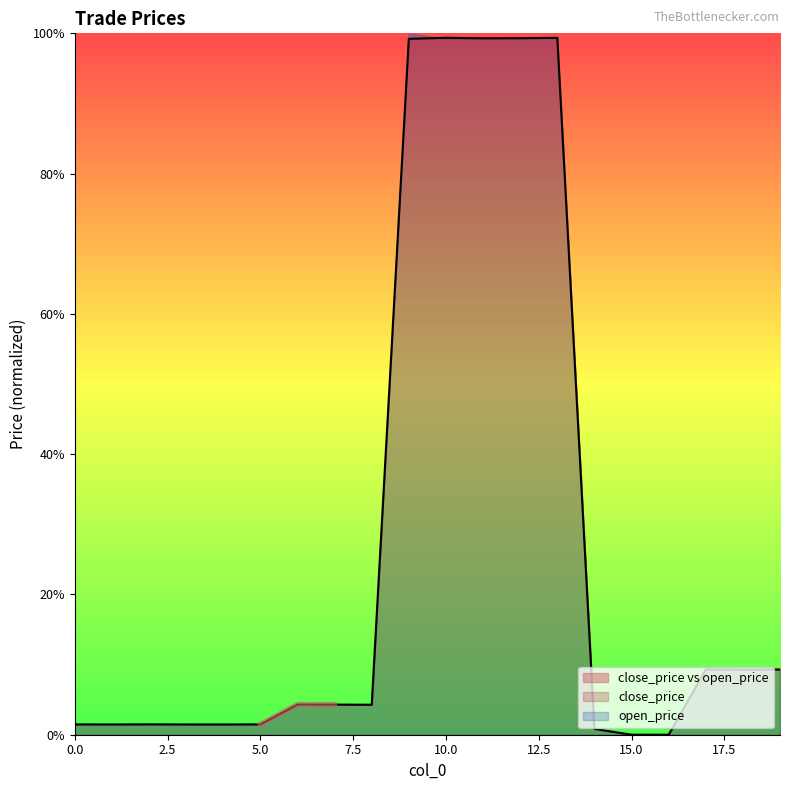

Reading right to left, list all the values displayed in this chart.

19=9.3	18=9.3	17=9.3	16=0.0	15=0.0	14=0.8	13=99.4	12=99.3	11=99.3	10=99.4	9=99.2	8=4.3	7=4.3	6=4.3	5=1.5	4=1.5	3=1.5	2=1.5	1=1.5	0=1.5